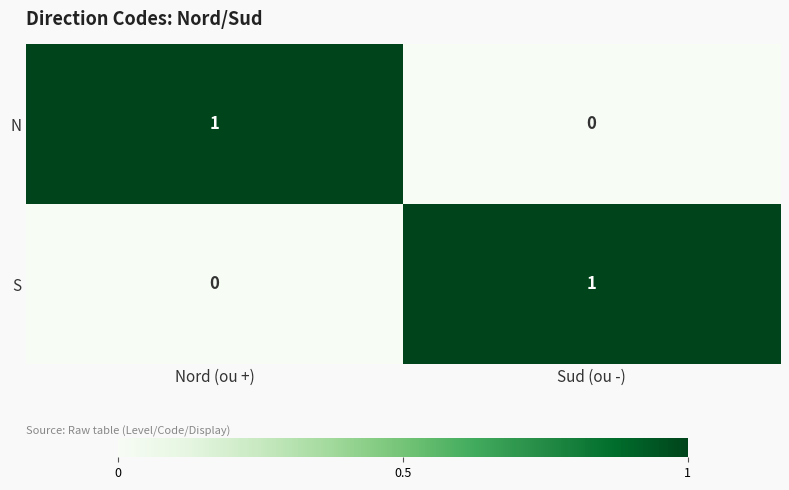

The value of N at Nord (ou +) is 1. True or false?

True